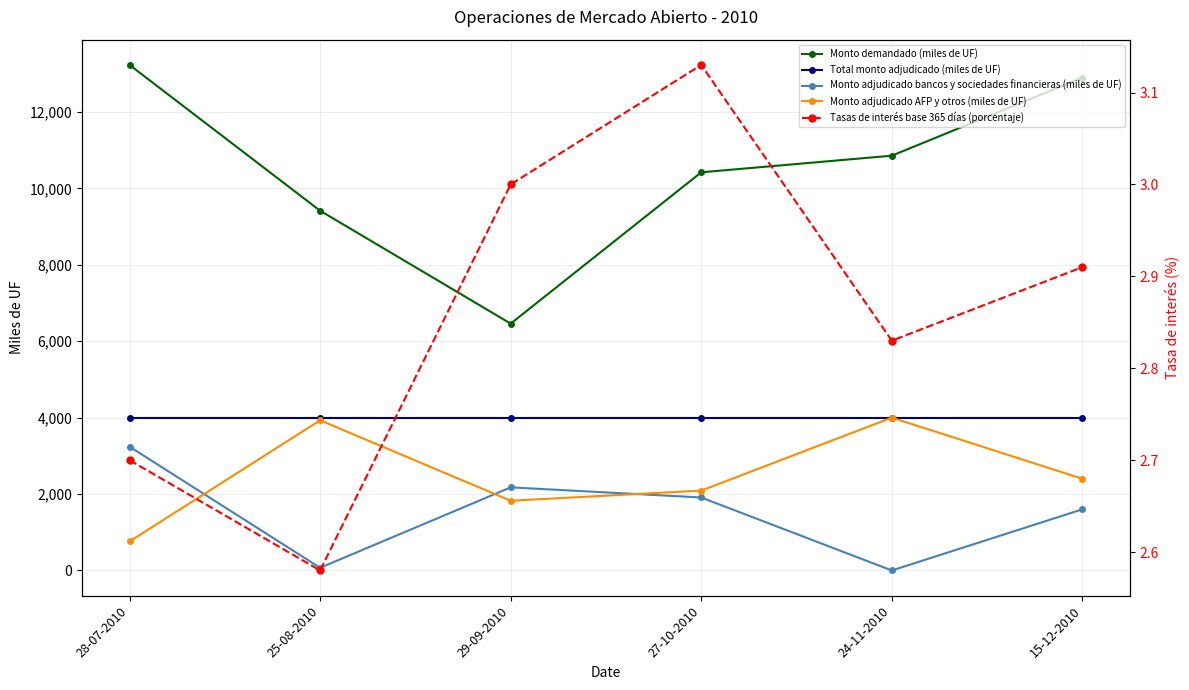

How many positive values does the Monto adjudicado bancos y sociedades financieras (miles de UF) series have?

5